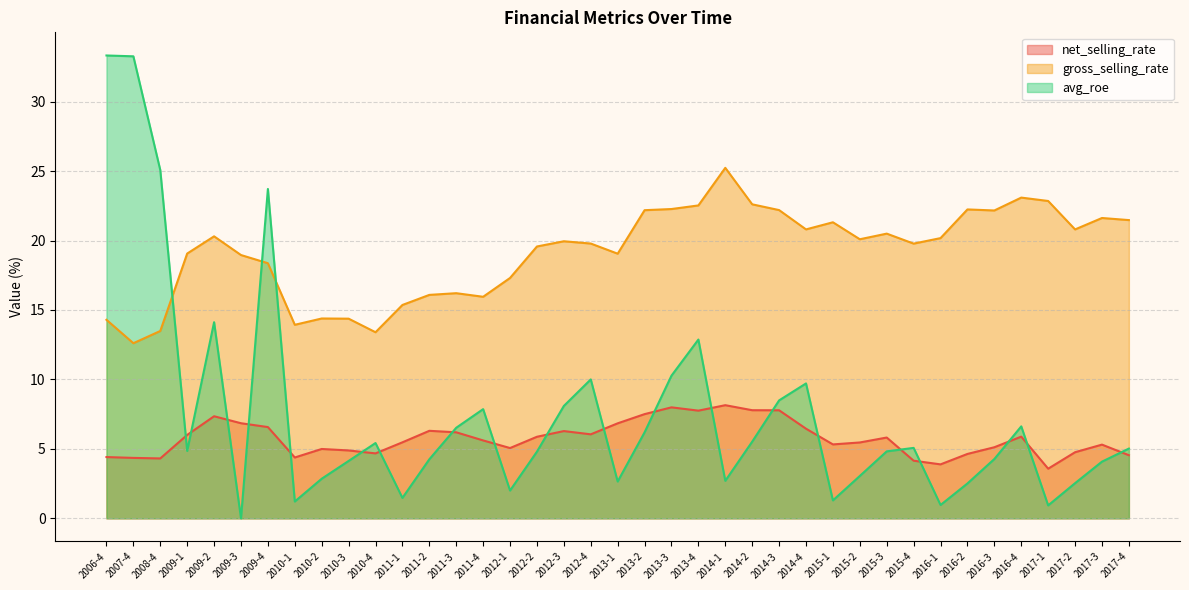

Reading left to right, list all the values displayed in this chart.

net_selling_rate: 2006-4=4.4	2007-4=4.3	2008-4=4.3	2009-1=6.0	2009-2=7.3	2009-3=6.8	2009-4=6.6	2010-1=4.4	2010-2=5.0	2010-3=4.9	2010-4=4.7	2011-1=5.5	2011-2=6.3	2011-3=6.2	2011-4=5.6	2012-1=5.1	2012-2=5.9	2012-3=6.3	2012-4=6.0	2013-1=6.8	2013-2=7.5	2013-3=8.0	2013-4=7.8	2014-1=8.1	2014-2=7.8	2014-3=7.8	2014-4=6.5	2015-1=5.3	2015-2=5.5	2015-3=5.8	2015-4=4.1	2016-1=3.9	2016-2=4.6	2016-3=5.1	2016-4=5.9	2017-1=3.6	2017-2=4.8	2017-3=5.3	2017-4=4.5
gross_selling_rate: 2006-4=14.3	2007-4=12.6	2008-4=13.5	2009-1=19.1	2009-2=20.3	2009-3=19.0	2009-4=18.4	2010-1=13.9	2010-2=14.4	2010-3=14.4	2010-4=13.4	2011-1=15.4	2011-2=16.1	2011-3=16.2	2011-4=15.9	2012-1=17.3	2012-2=19.6	2012-3=19.9	2012-4=19.8	2013-1=19.1	2013-2=22.2	2013-3=22.3	2013-4=22.5	2014-1=25.2	2014-2=22.6	2014-3=22.2	2014-4=20.8	2015-1=21.3	2015-2=20.1	2015-3=20.5	2015-4=19.8	2016-1=20.2	2016-2=22.2	2016-3=22.2	2016-4=23.1	2017-1=22.8	2017-2=20.8	2017-3=21.6	2017-4=21.5
avg_roe: 2006-4=33.3	2007-4=33.3	2008-4=25.1	2009-1=4.8	2009-2=14.1	2009-3=0.0	2009-4=23.7	2010-1=1.2	2010-2=2.9	2010-3=4.1	2010-4=5.4	2011-1=1.5	2011-2=4.2	2011-3=6.5	2011-4=7.9	2012-1=2.0	2012-2=4.8	2012-3=8.1	2012-4=10.0	2013-1=2.6	2013-2=6.2	2013-3=10.3	2013-4=12.9	2014-1=2.7	2014-2=5.5	2014-3=8.5	2014-4=9.7	2015-1=1.3	2015-2=3.0	2015-3=4.8	2015-4=5.1	2016-1=1.0	2016-2=2.5	2016-3=4.3	2016-4=6.6	2017-1=0.9	2017-2=2.5	2017-3=4.1	2017-4=5.0